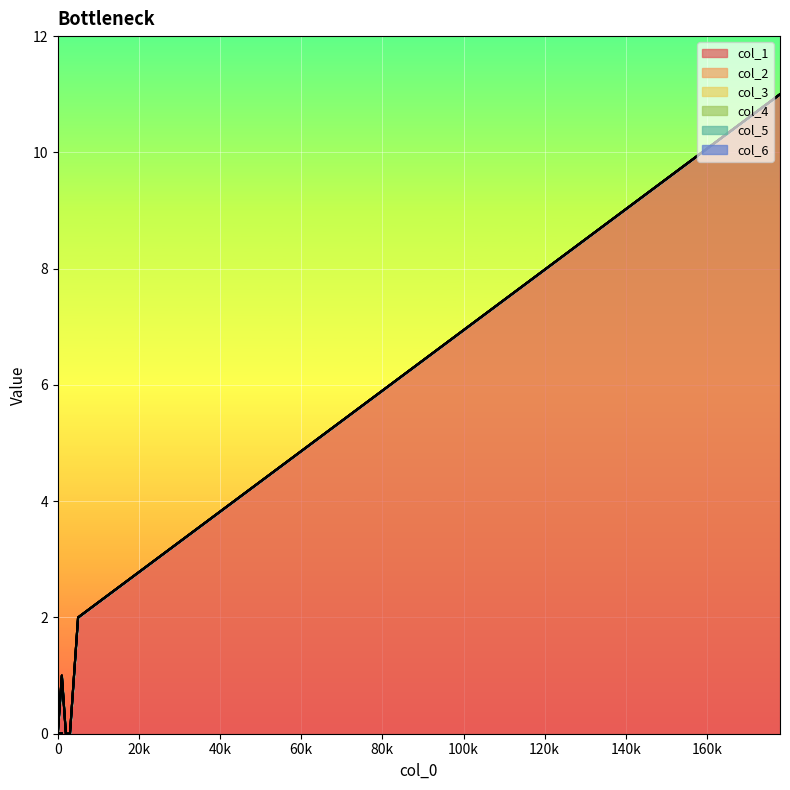

How many lines are shown in the chart?

6